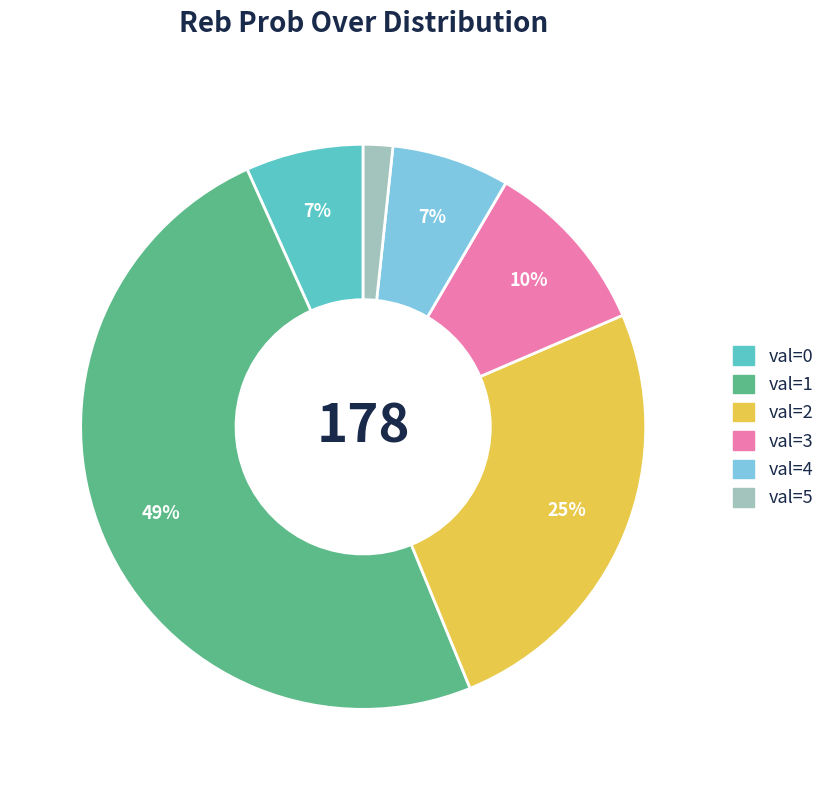

Is there any slice that represents more than half of the pie?

No